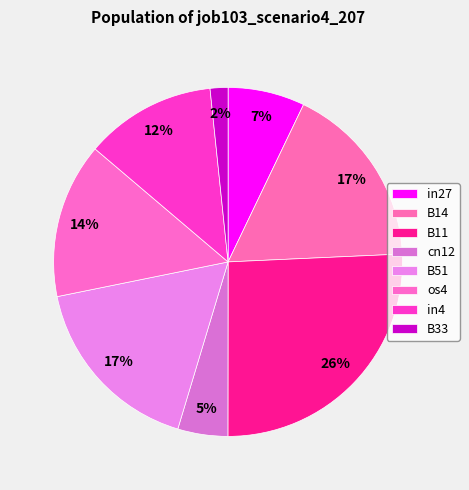

Is it true that B11 is 34% of the pie?

False